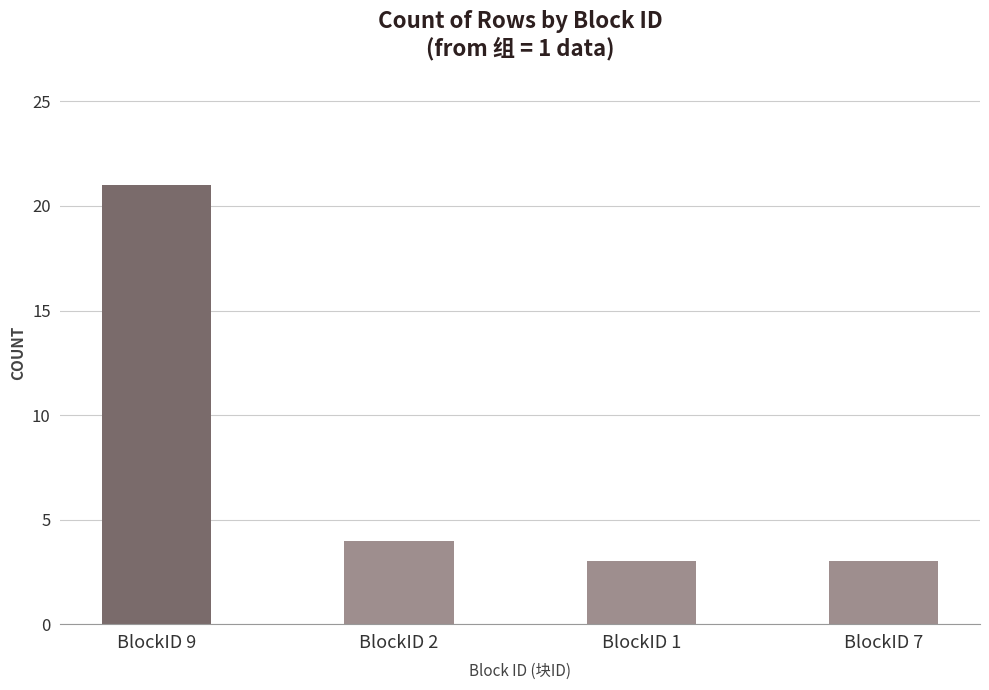

What is the difference between the second highest and second lowest values?

1